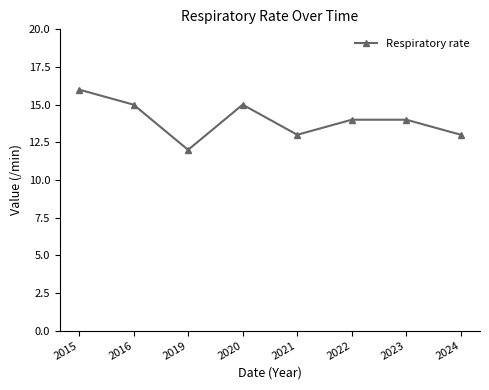

Which label corresponds to the smallest value in the chart?

2019